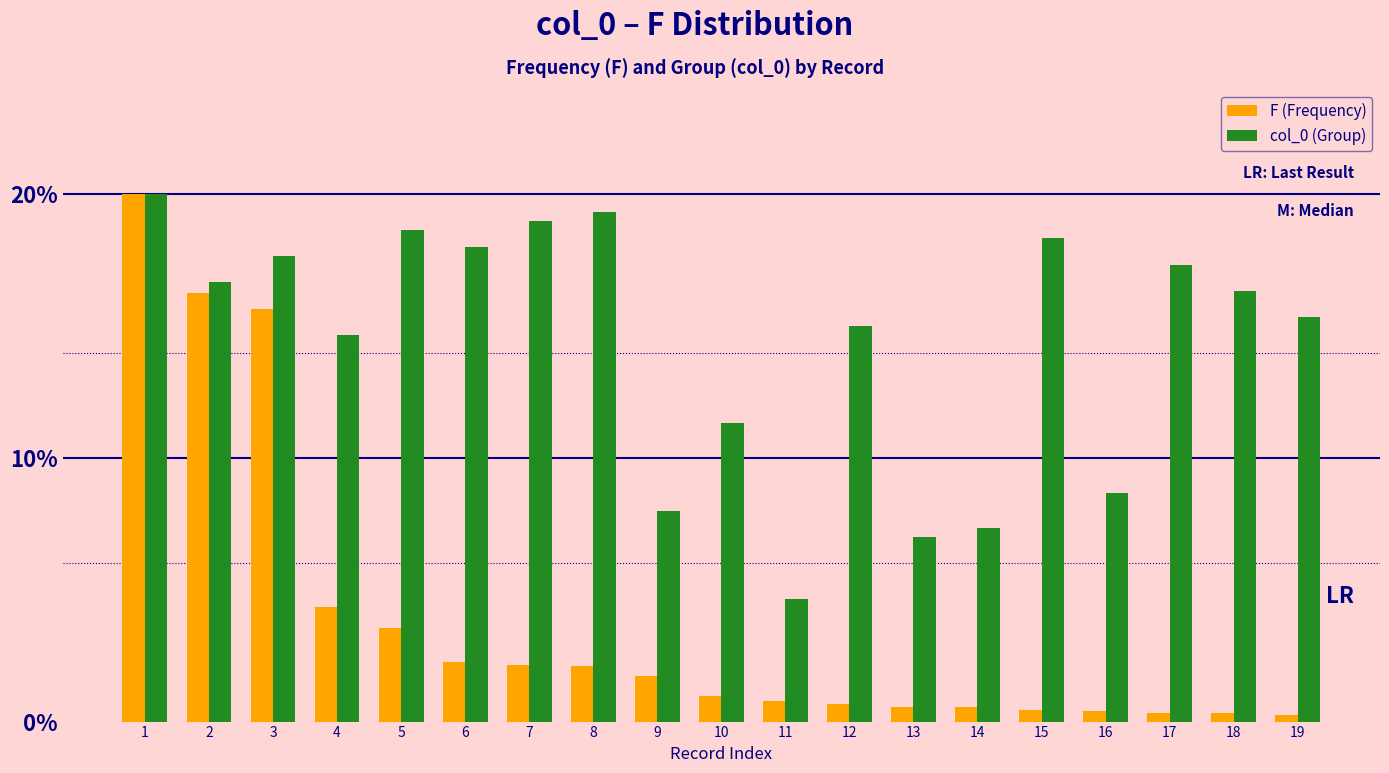

The value of col_0 (Group) at 15 is 18.3. True or false?

True